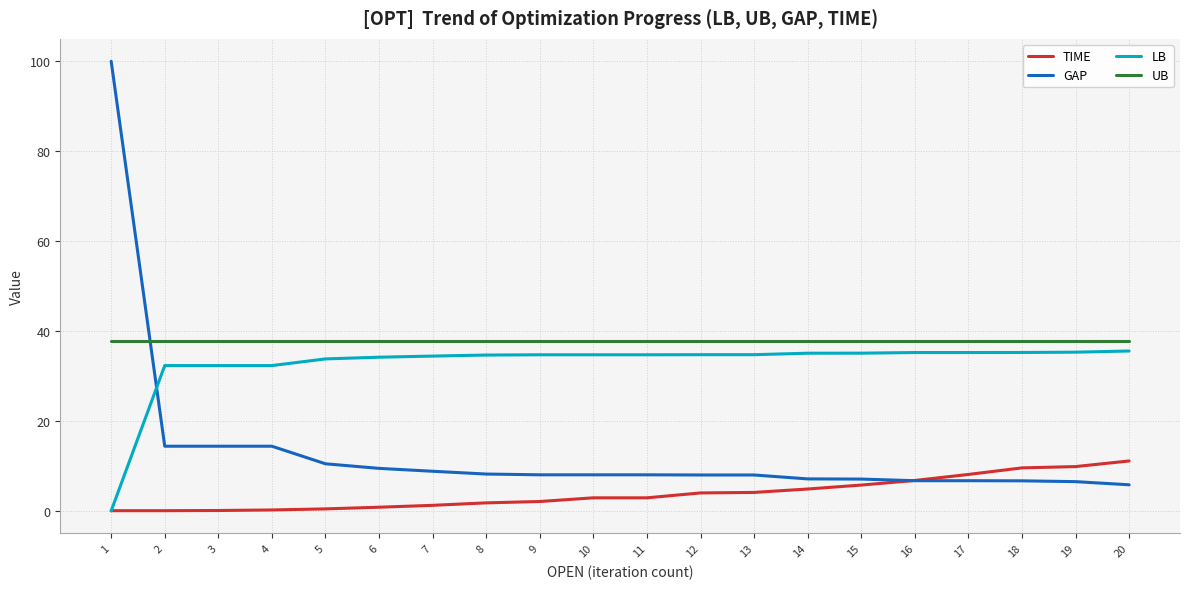

The value of UB at 10 is 17.0. True or false?

False